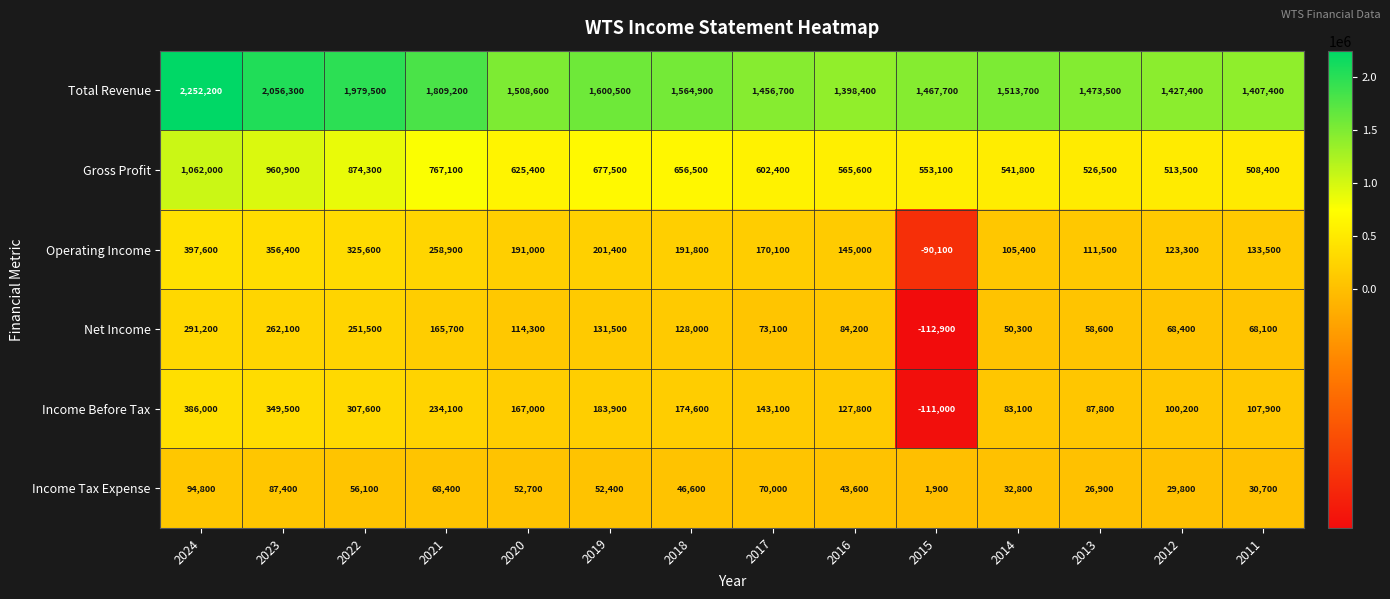

What is the average value of the Gross Profit series?

673929